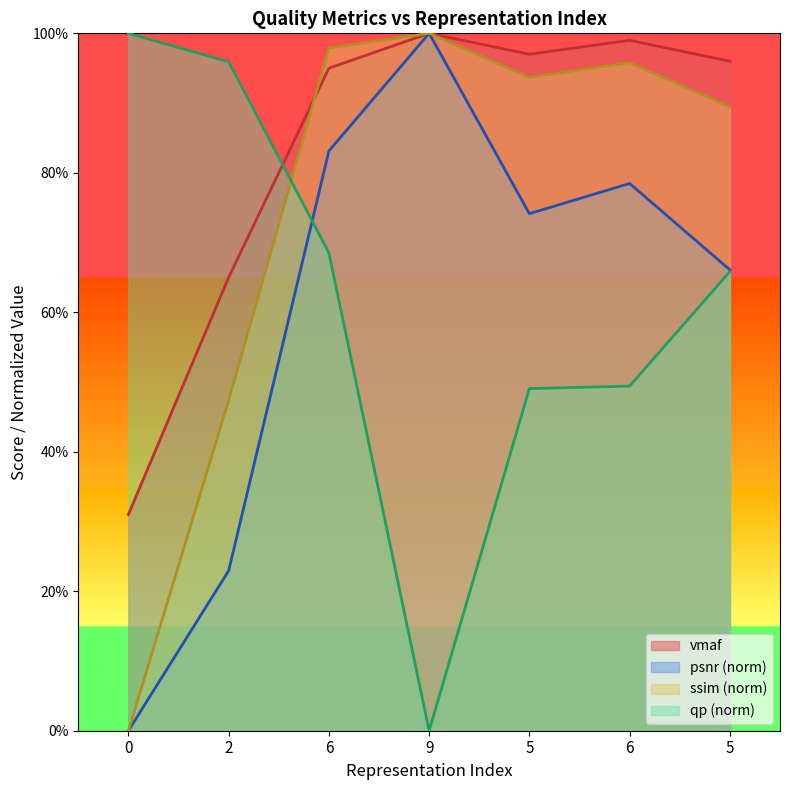

Between 6 and 6, which series saw the biggest shift?

qp